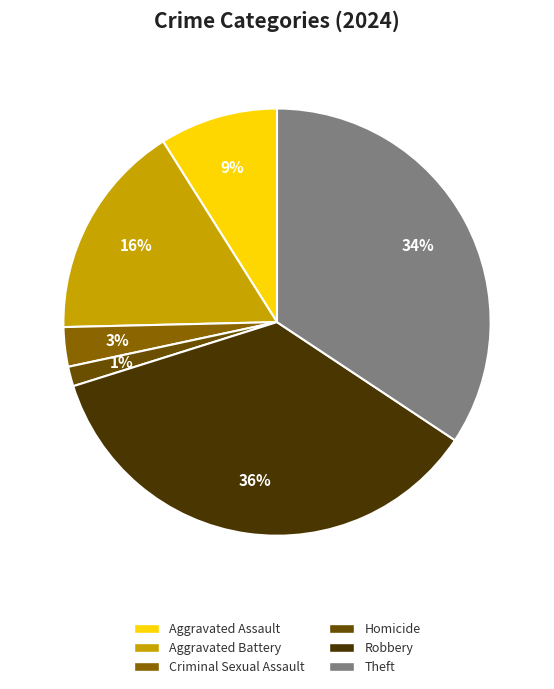

How many segments does this pie chart have?

6